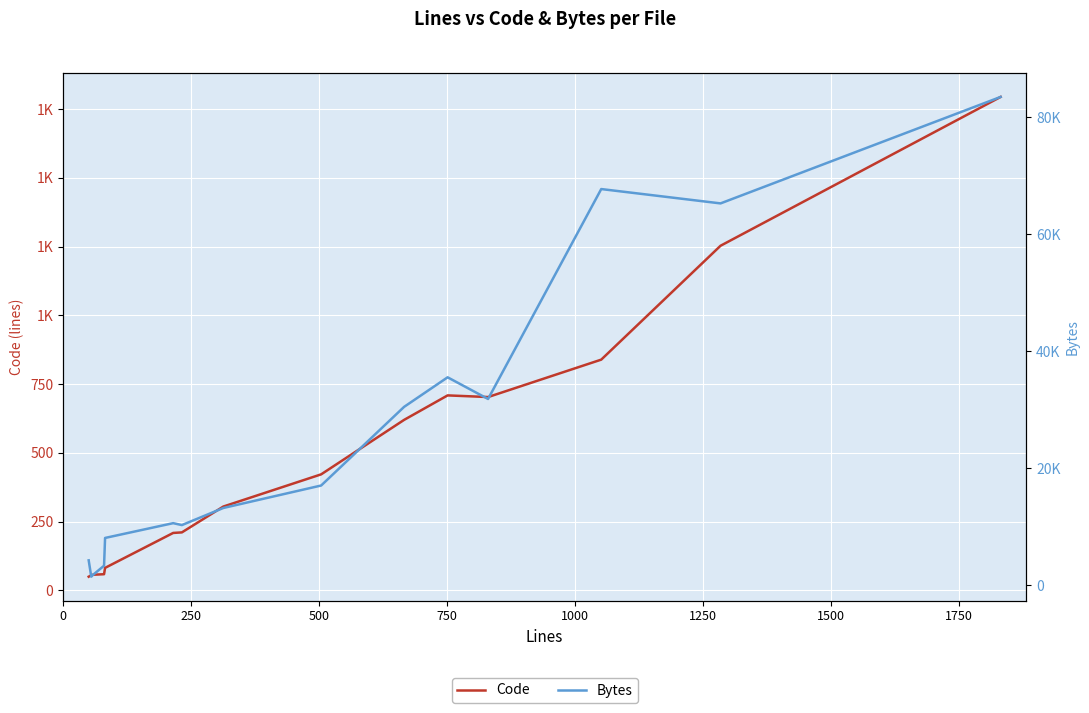

Rank the series at 1500 from lowest to highest value.

Code, Bytes